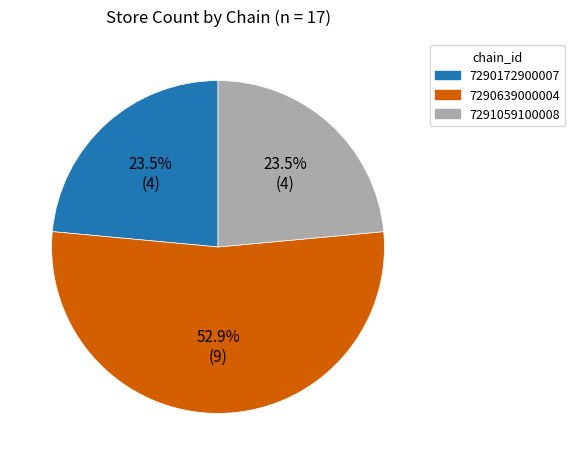

Combined, what portion of the pie is 7290639000004 and 7290172900007?

76.5%